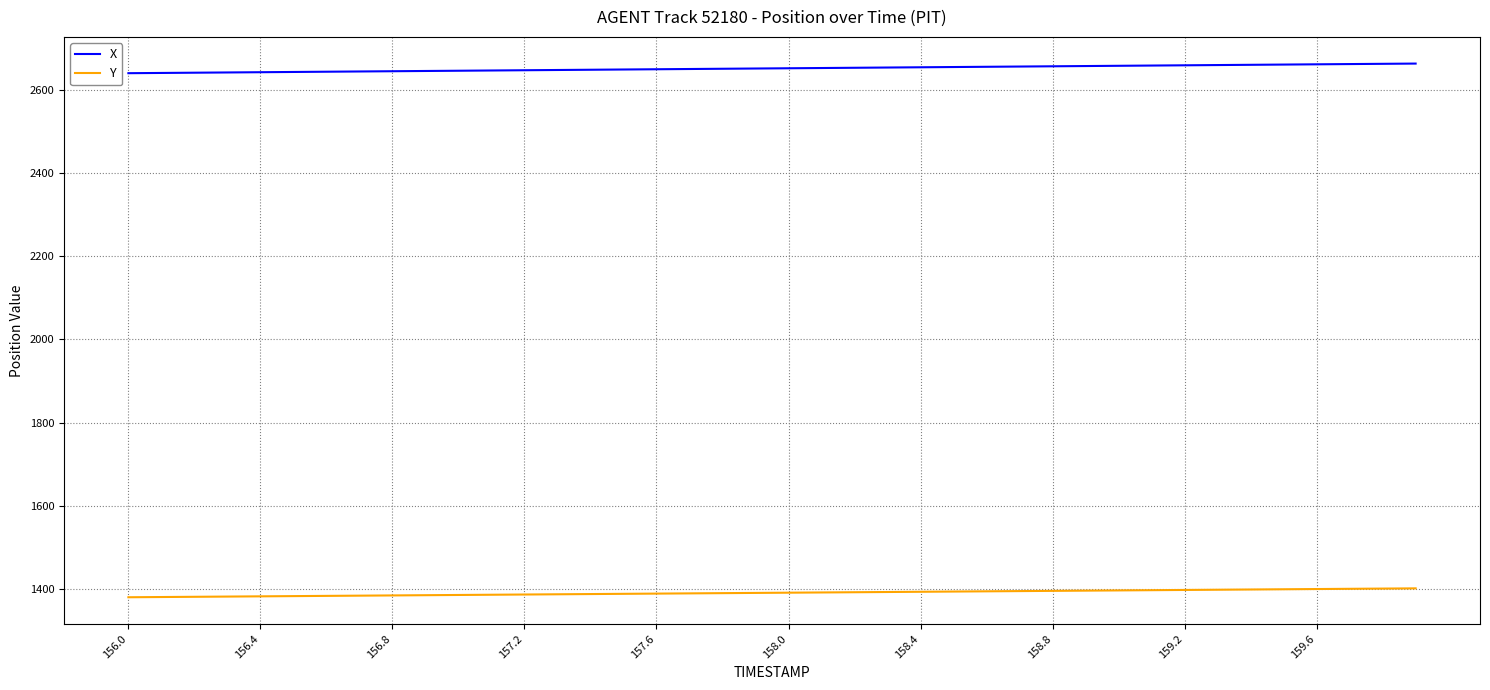

List the series in order of their overall mean, highest first.

X, Y